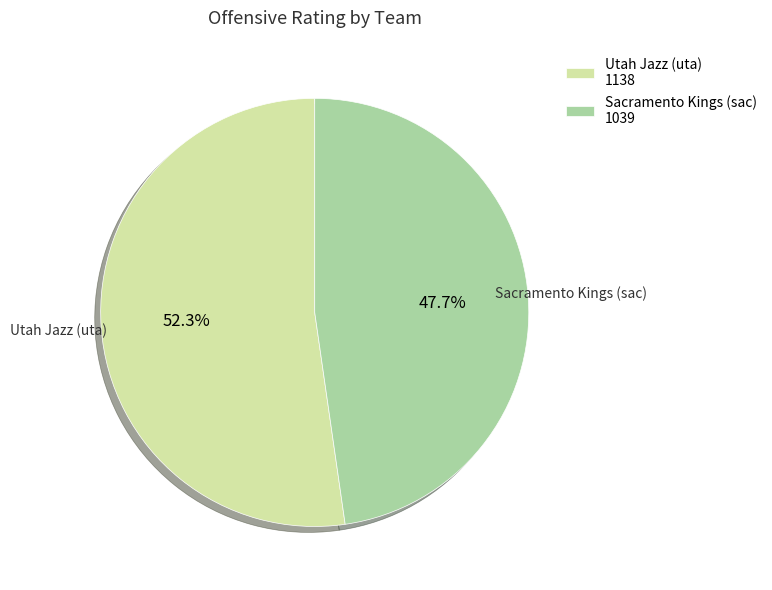

Is there any slice that represents more than half of the pie?

Yes